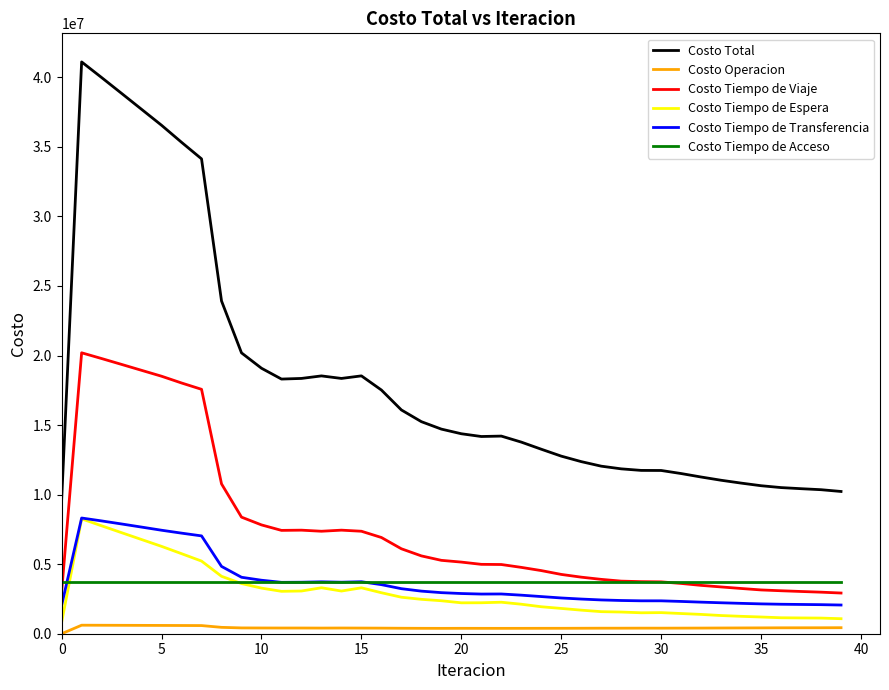

What are all the series names shown in the legend?

Costo Total, Costo Operacion, Costo Tiempo de Viaje, Costo Tiempo de Espera, Costo Tiempo de Transferencia, Costo Tiempo de Acceso